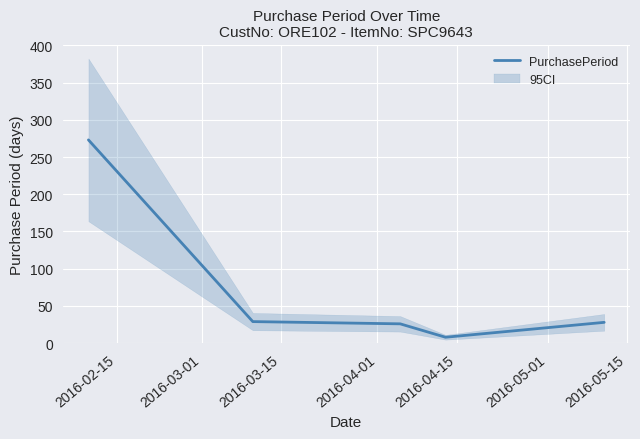

How many values are below 28?

2